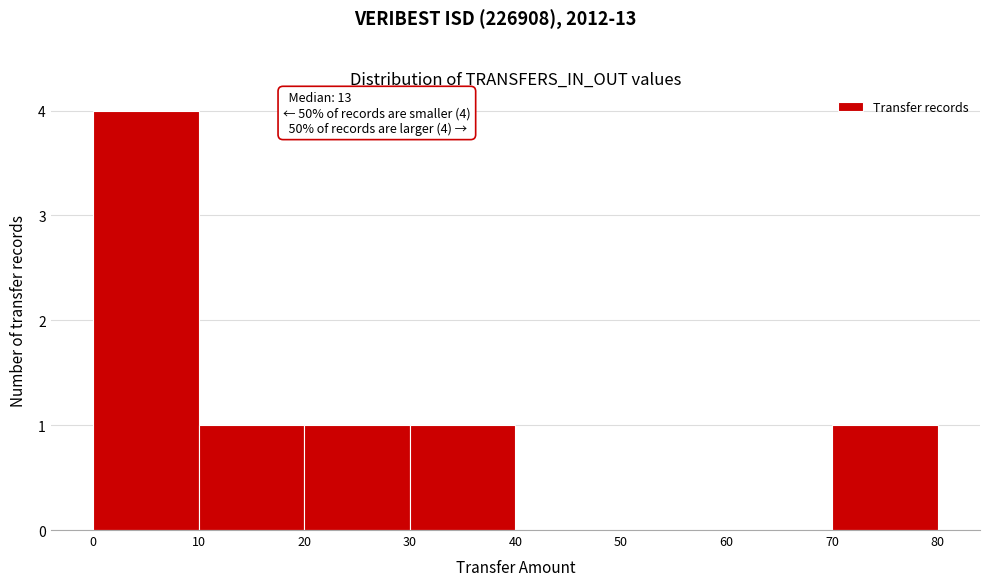

Which range on the x-axis has the tallest bar?

0 to 10